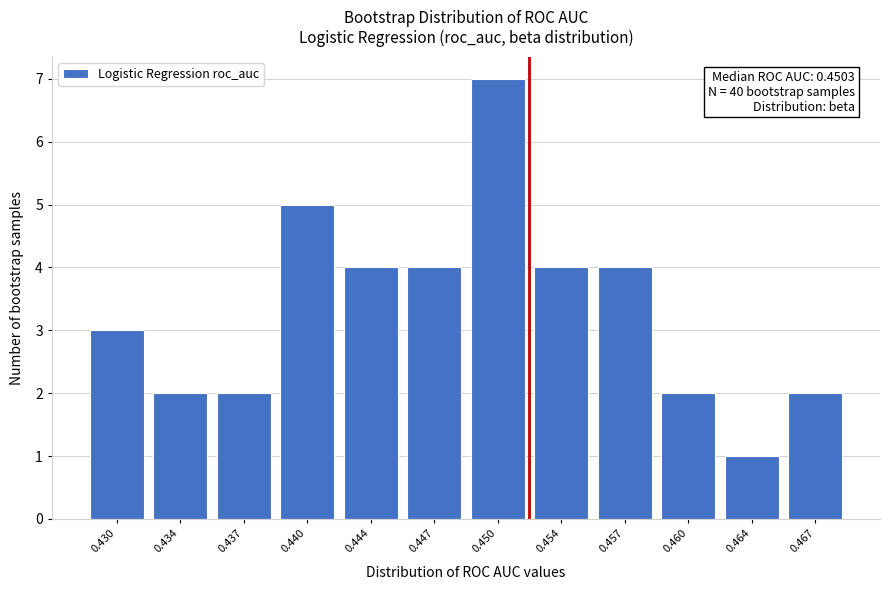

Reading left to right, what are all the values shown in this chart?

0.430=3	0.434=2	0.437=2	0.440=5	0.444=4	0.447=4	0.450=7	0.454=4	0.457=4	0.460=2	0.464=1	0.467=2